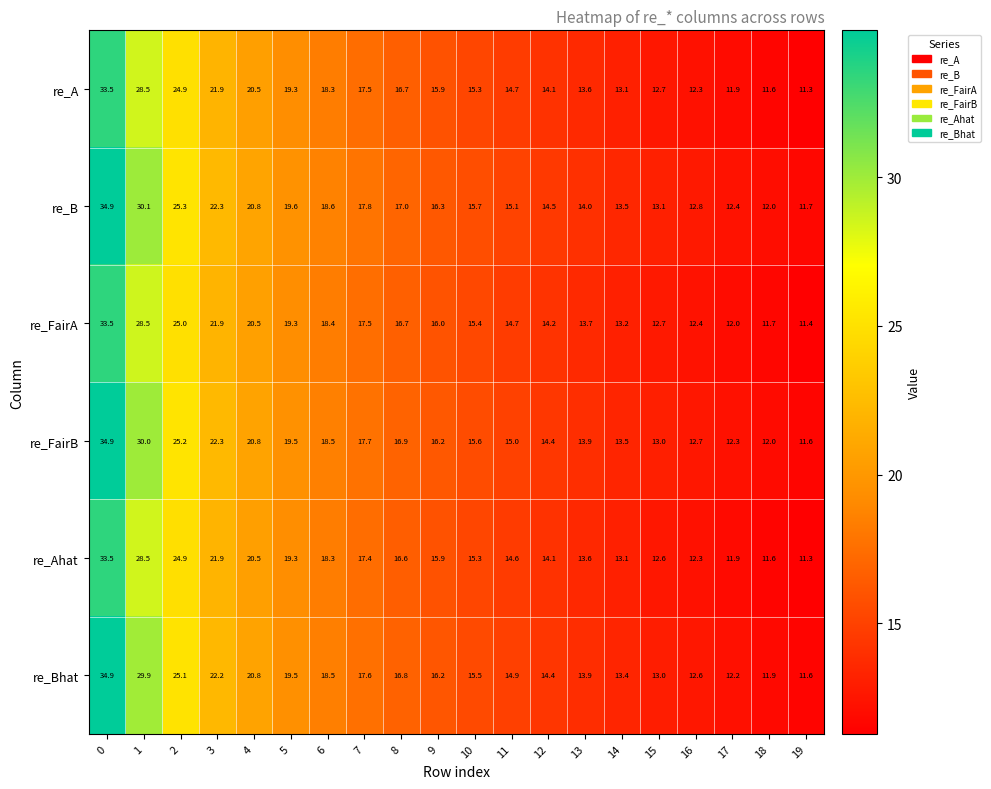

What is the difference between the highest and lowest values at 8?

0.4